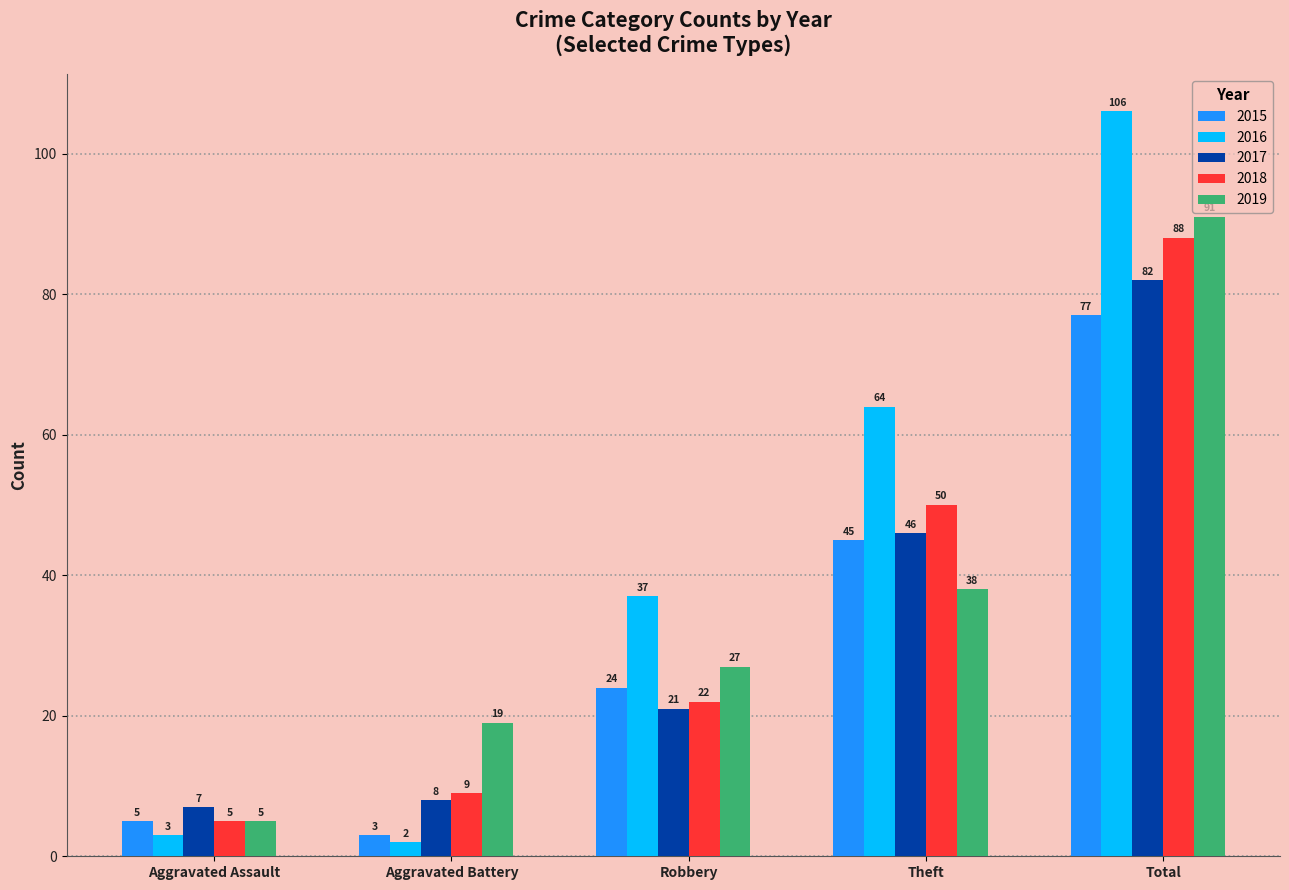

Is it true that 2015 equals 45 at Theft?

True